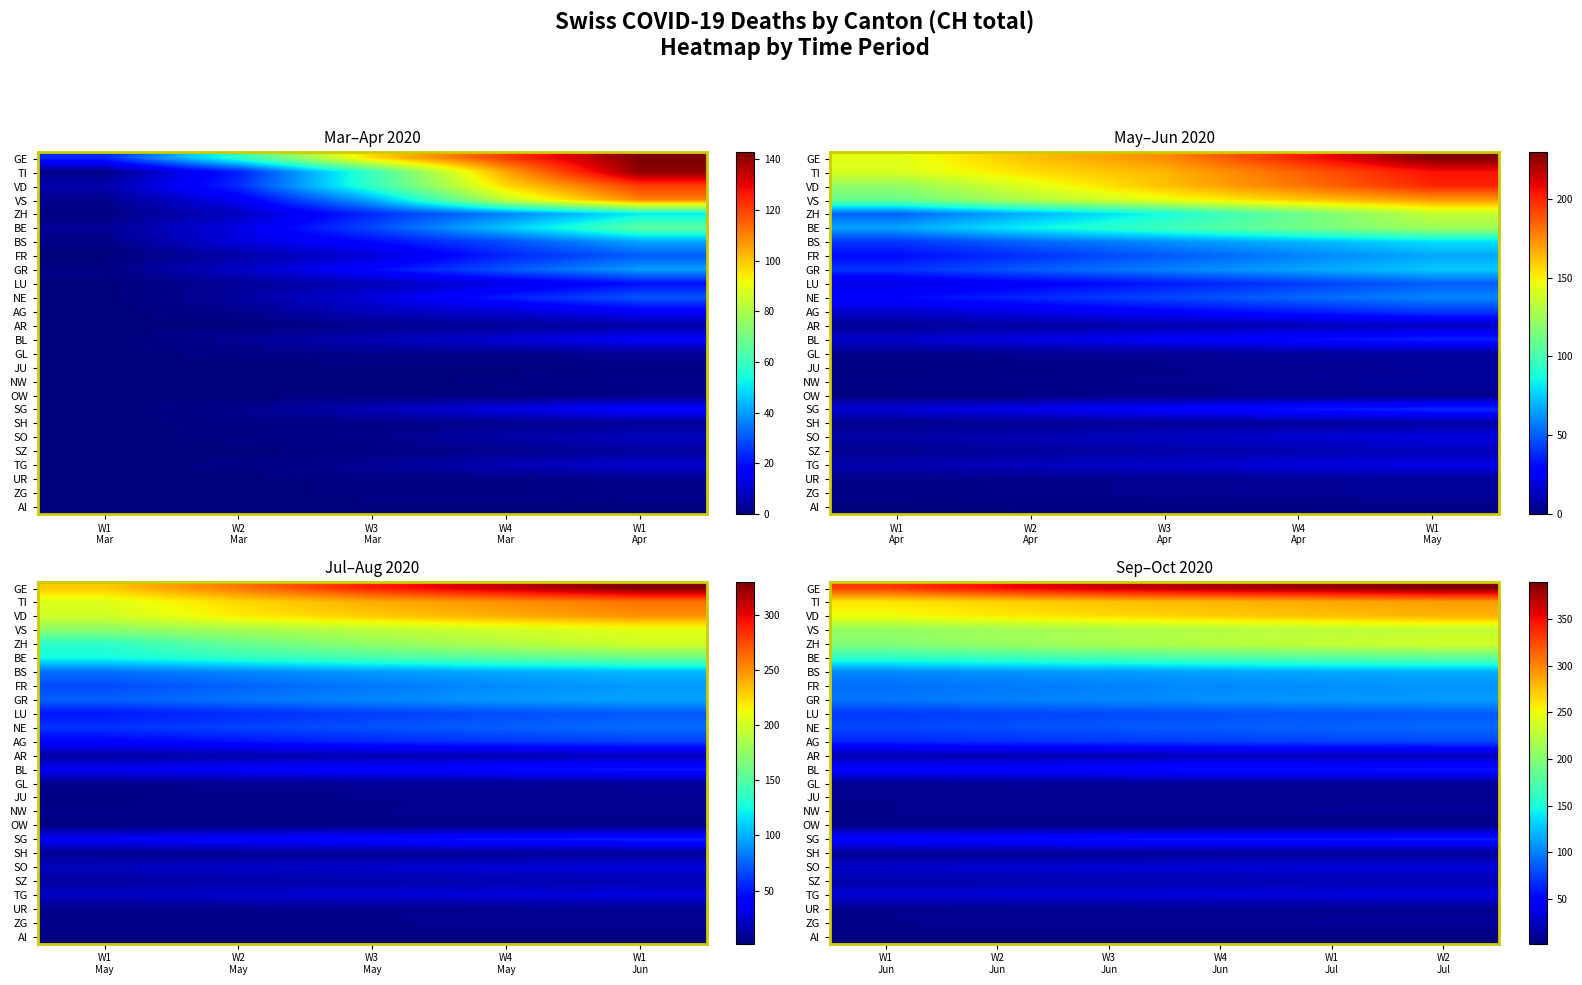

At how many categories does at least one series exceed 368?

3